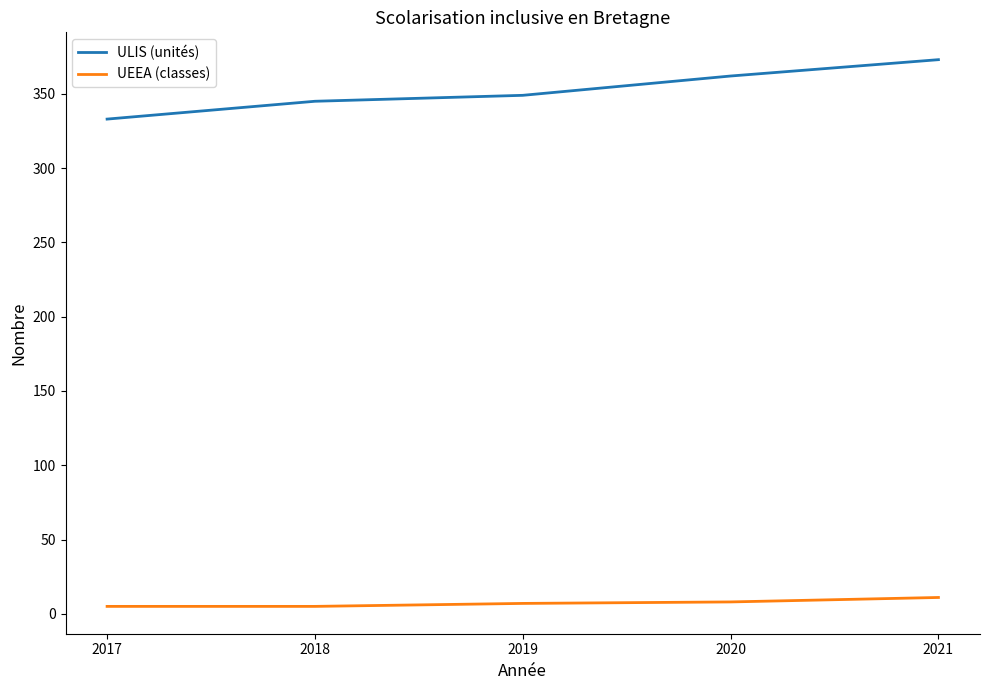

At which label does ULIS (unités) reach its peak?

2021